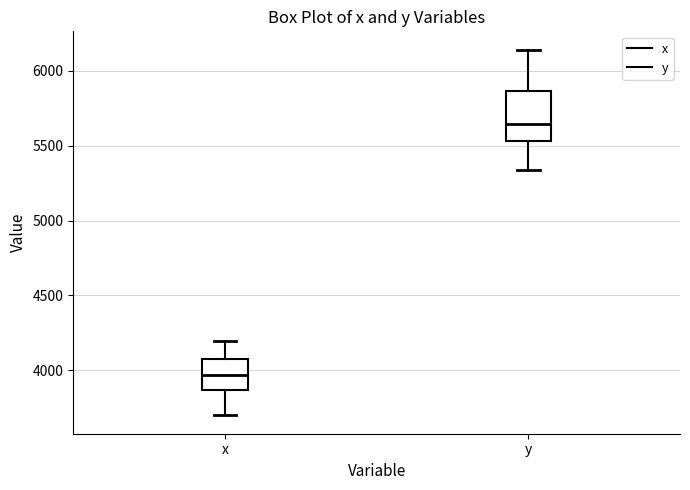

Where does the median line of the box for y sit on the y-axis? The values are not printed on the chart, so give them approximately, as read against the axis.

5650